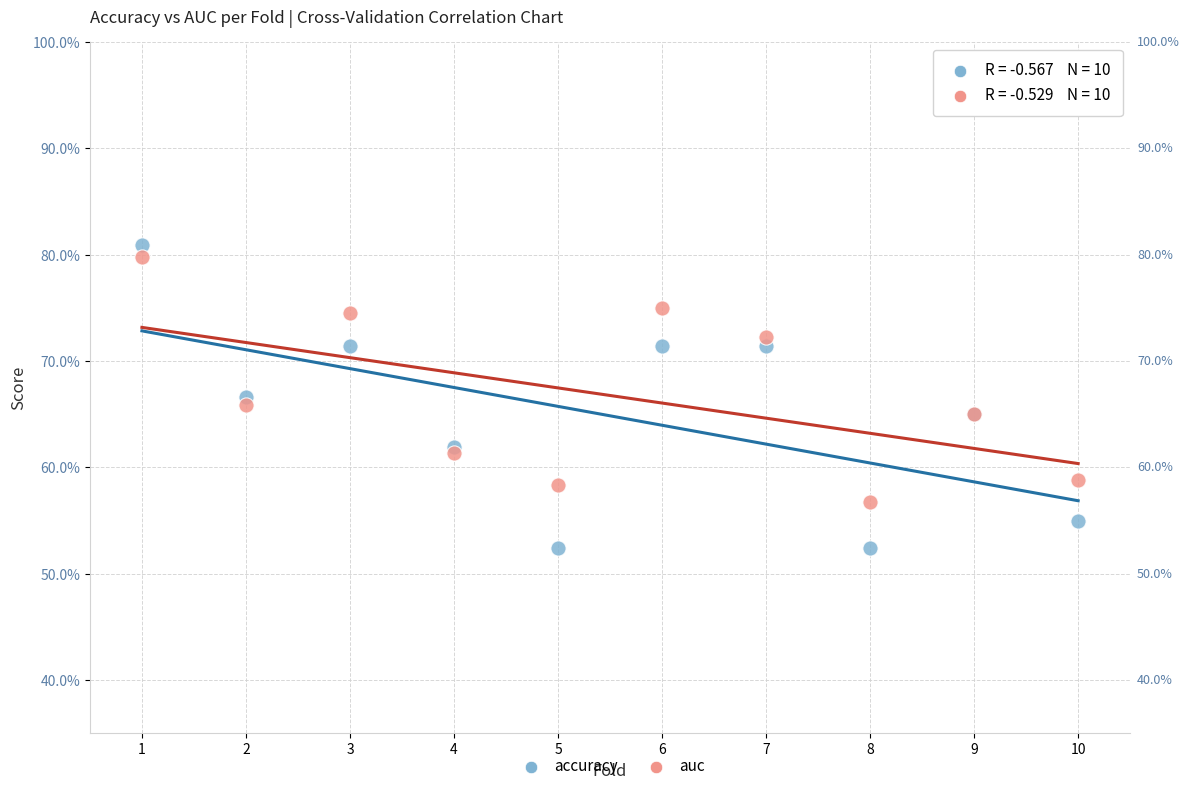

What are all the series names shown in the legend?

accuracy, auc